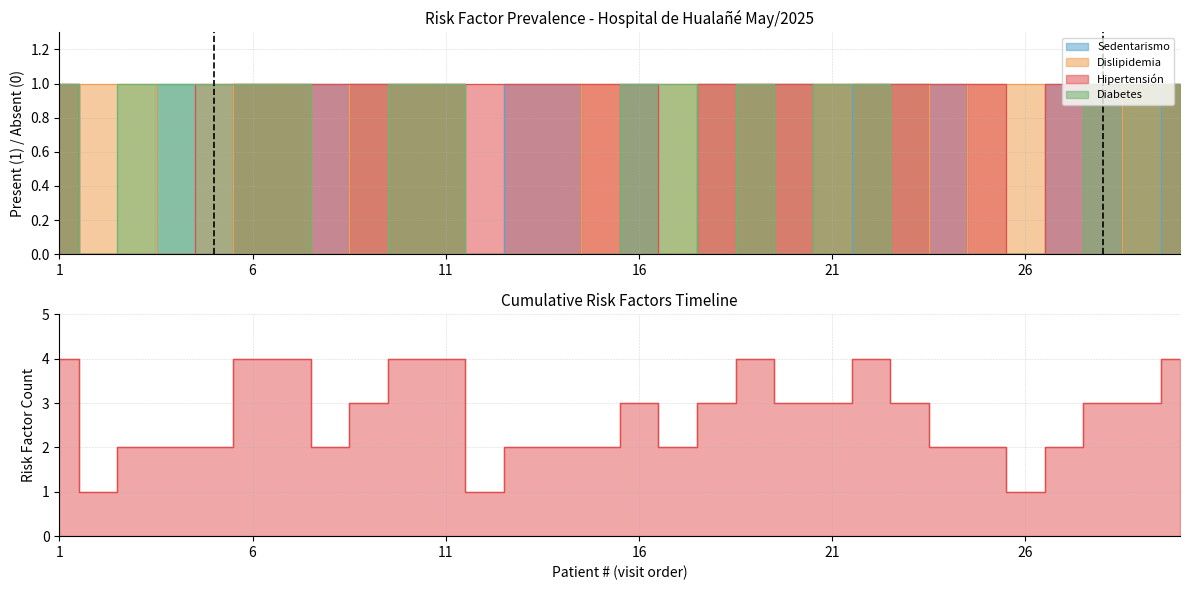

The Dislipidemia series shows 1 at 15. True or false?

True